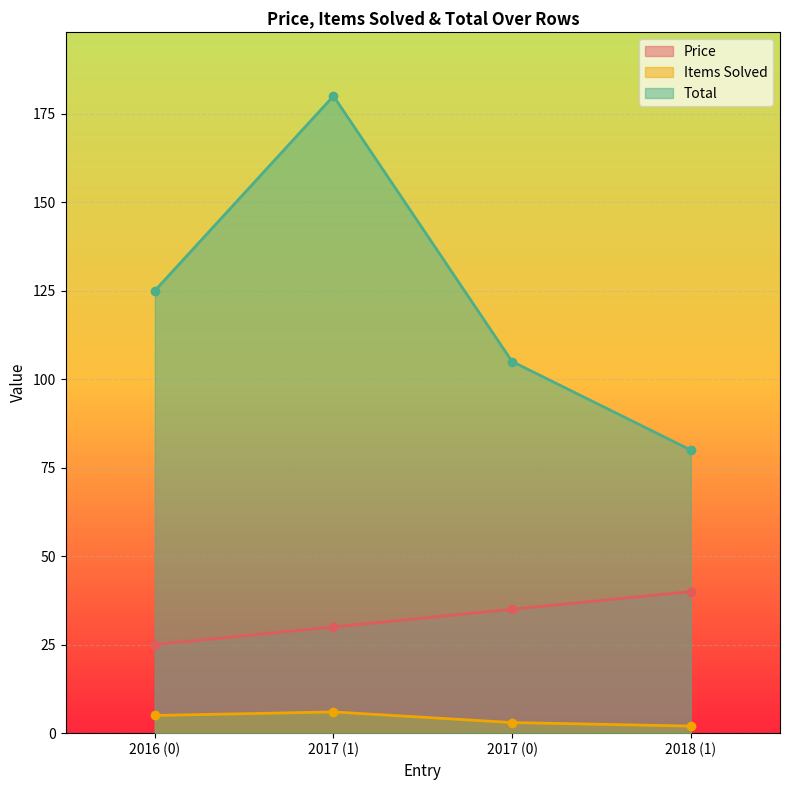

How many values in the Price series are below 35?

2